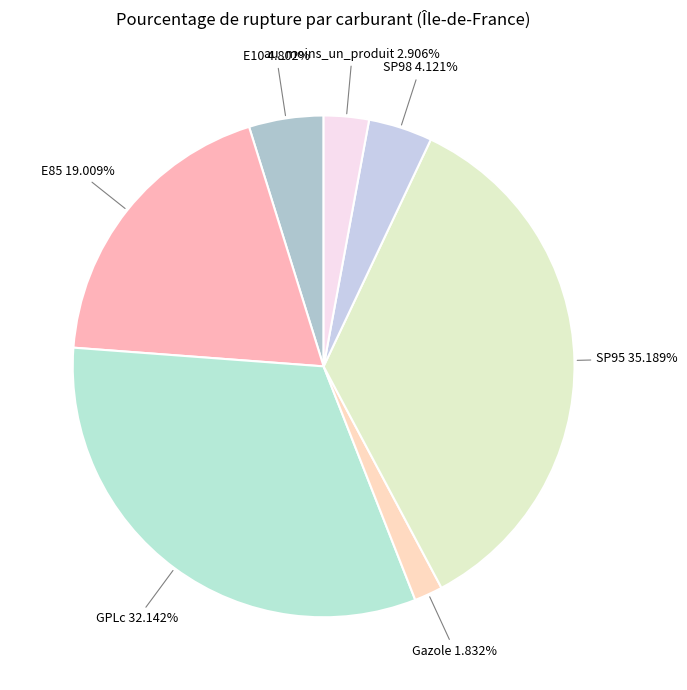

How many segments does this pie chart have?

7